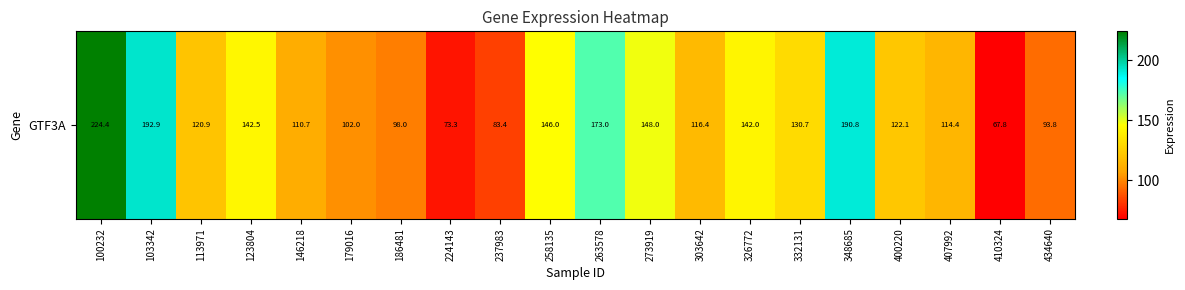

Rank the categories by value from lowest to highest.

410324, 224143, 237983, 434640, 186481, 179016, 146218, 407992, 303642, 113971, 400220, 332131, 326772, 123804, 258135, 273919, 263578, 348685, 103342, 100232